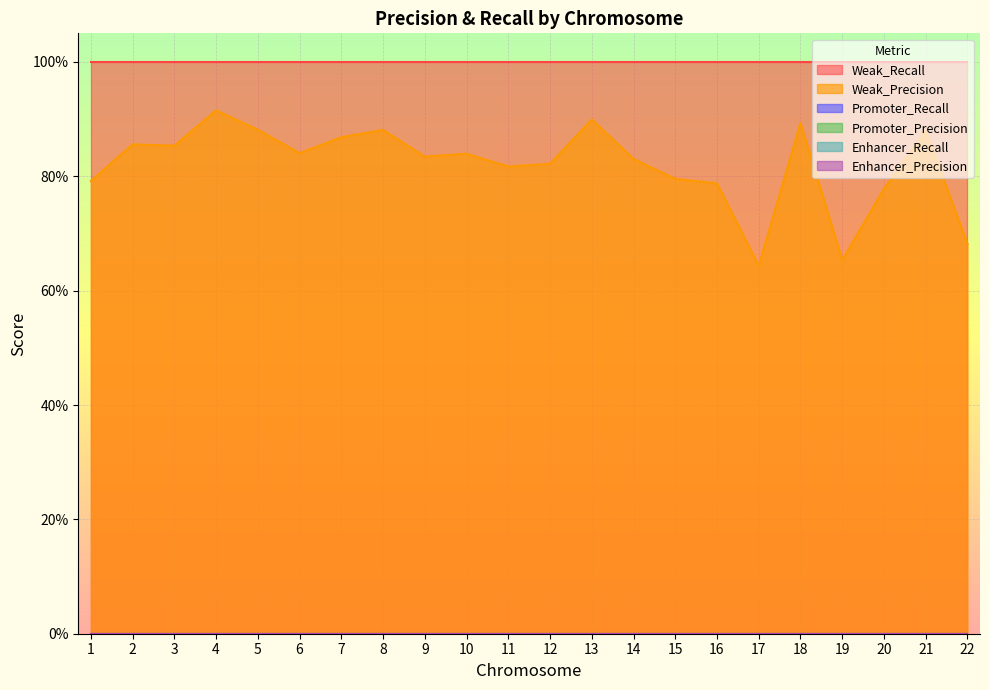

The value of Weak_Precision at 15 is 0.6. True or false?

False